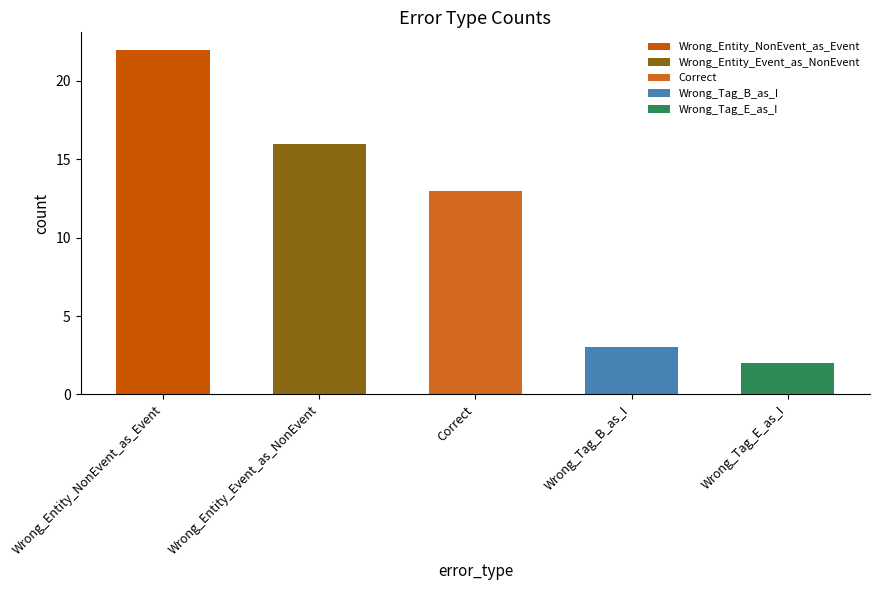

Rank the categories by value from lowest to highest.

Wrong_Tag_E_as_I, Wrong_Tag_B_as_I, Correct, Wrong_Entity_Event_as_NonEvent, Wrong_Entity_NonEvent_as_Event